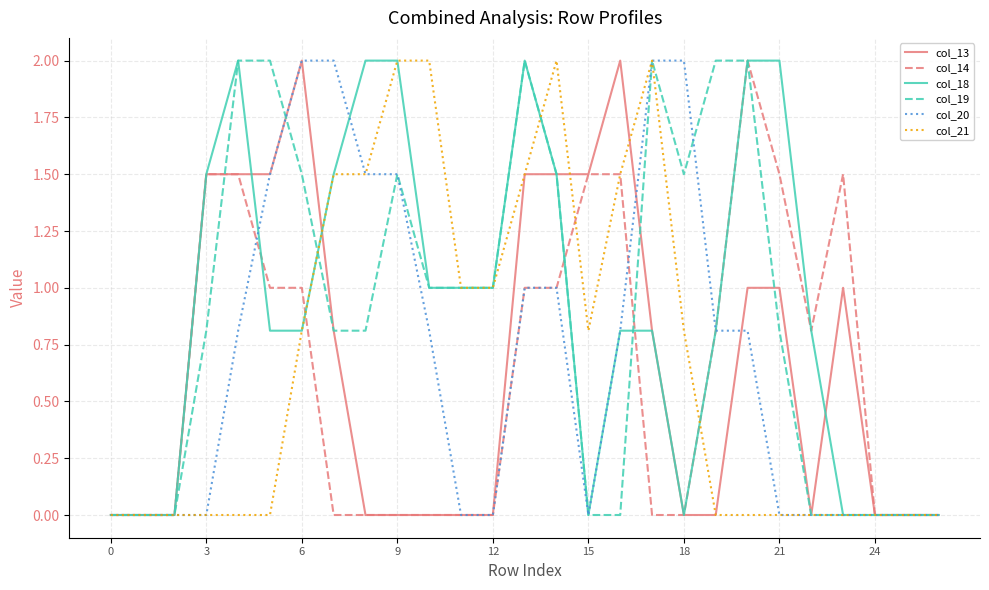

True or false: col_19 and col_14 intersect in this chart.

True